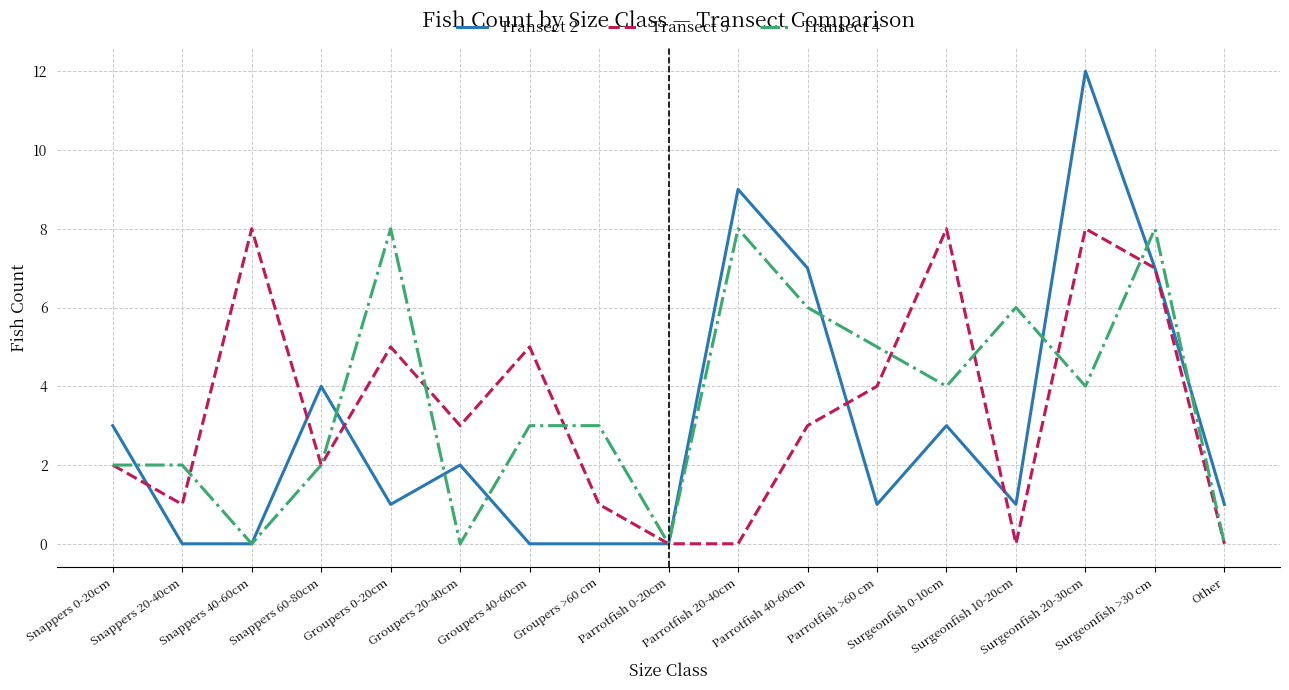

Where is the first local maximum for Transect 5?

Snappers 40-60cm